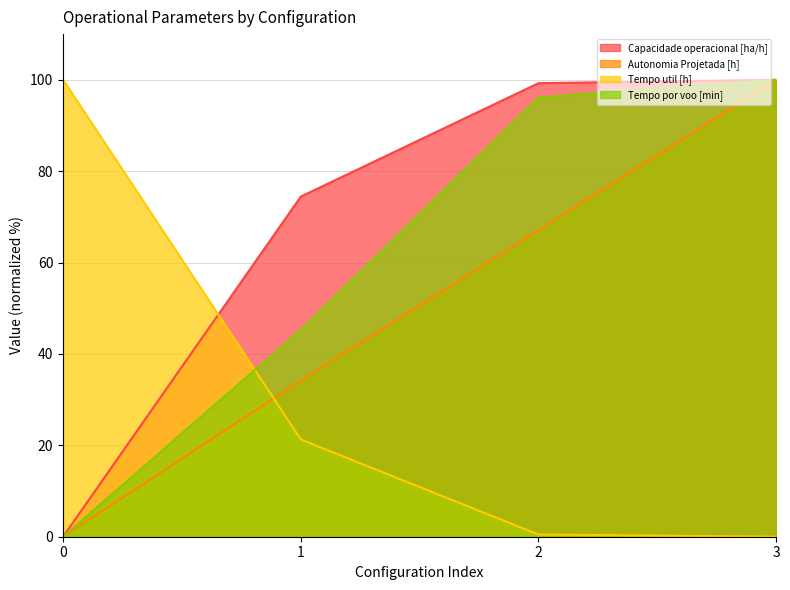

Count the number of data series in this chart.

4